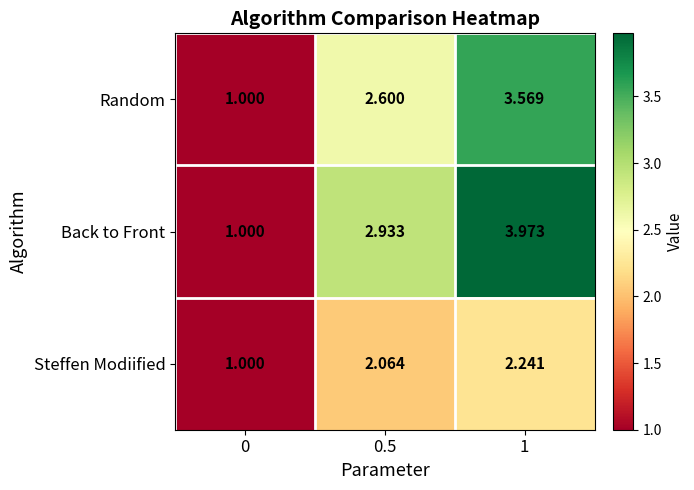

Which category has the highest value across all series?

1